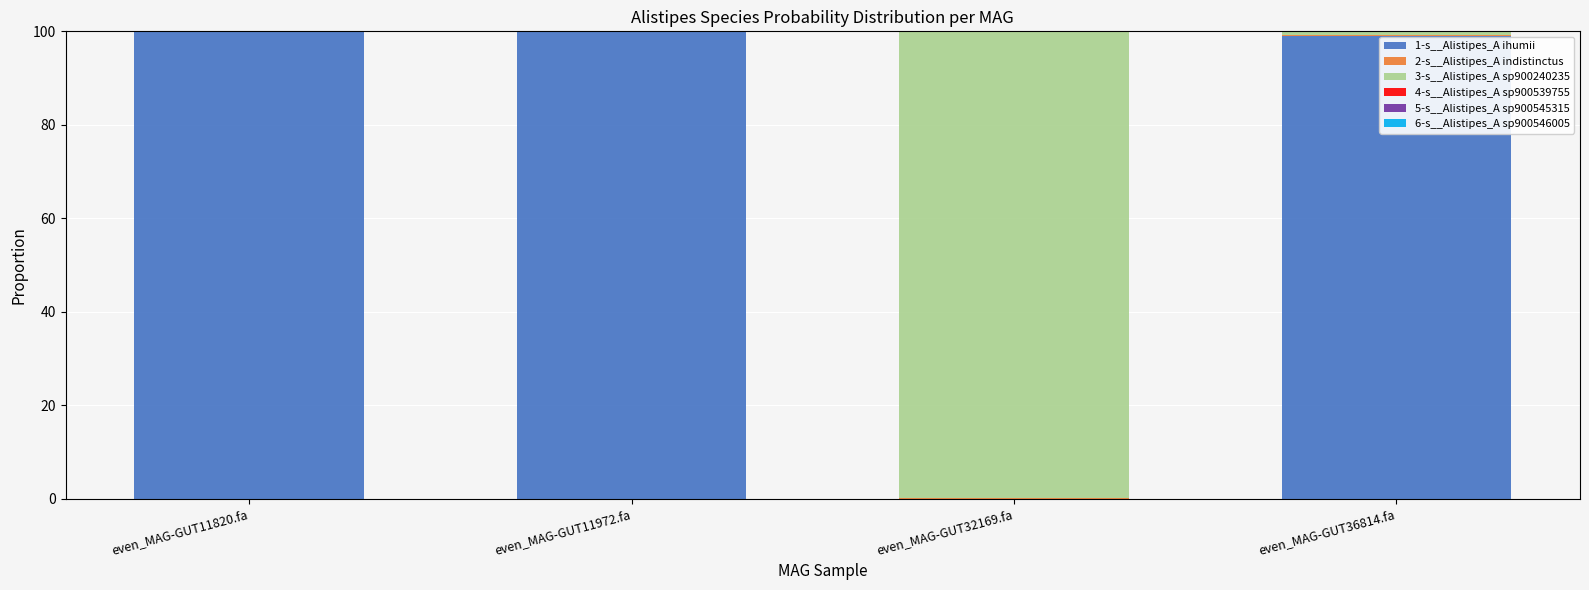

Are the bars horizontal?

No